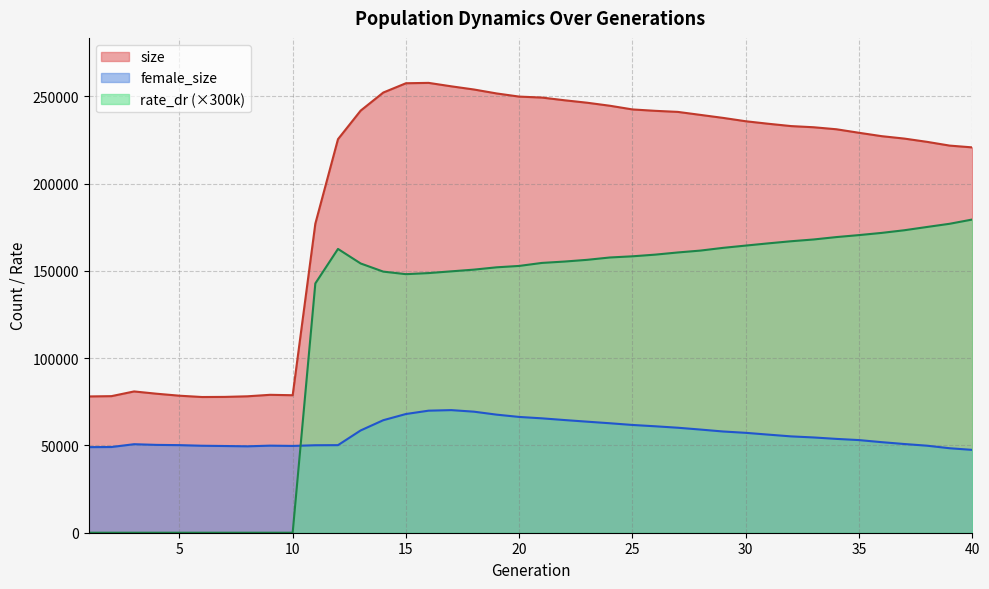

Is the value of rate_dr at 25 greater than the value of female_size at 14?

Yes